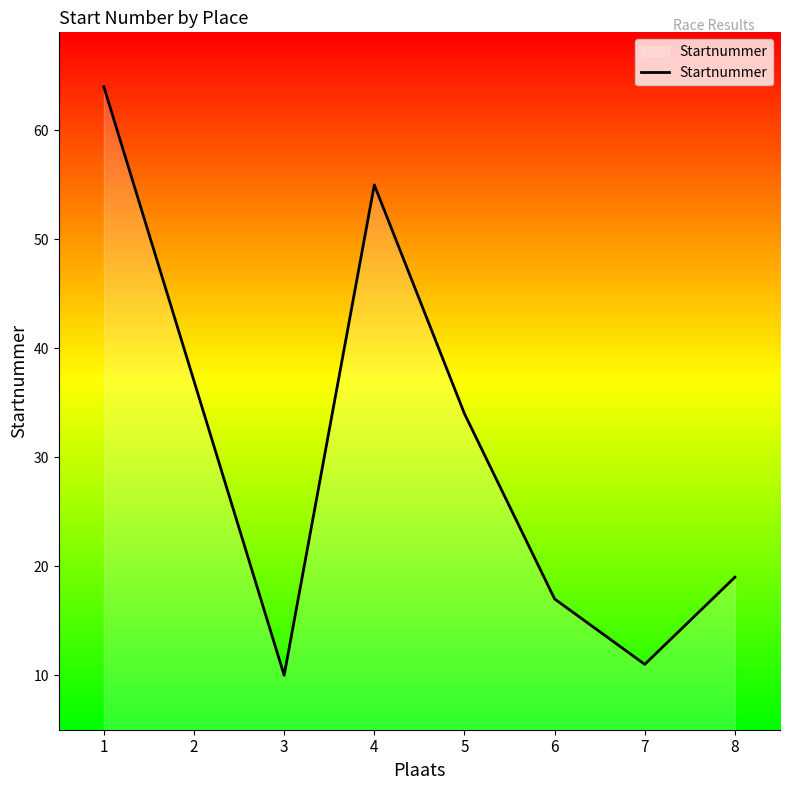

Approximately how many times larger is the value at 1 compared to 6?

3.8